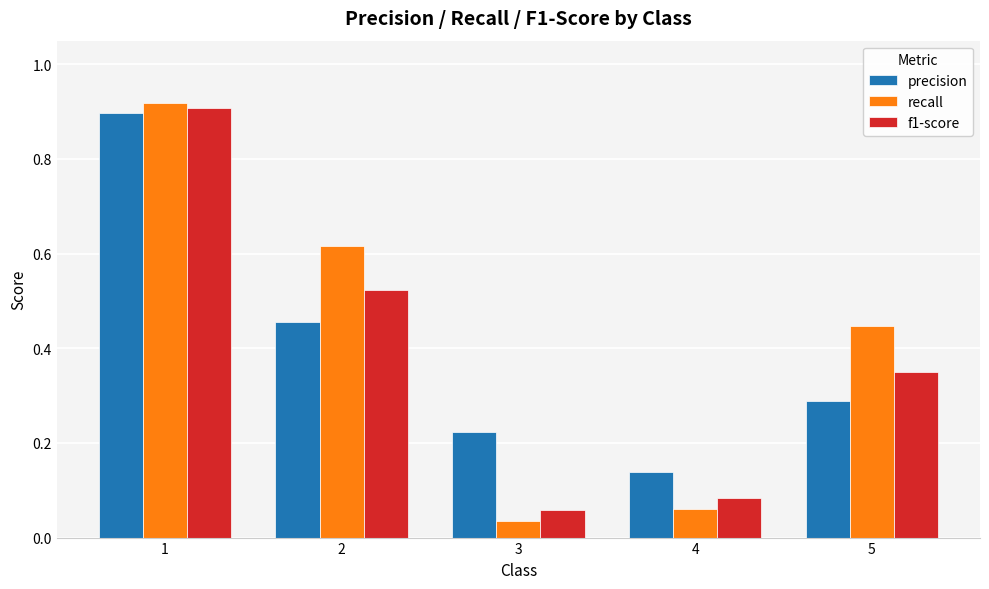

How many groups of bars are there?

5